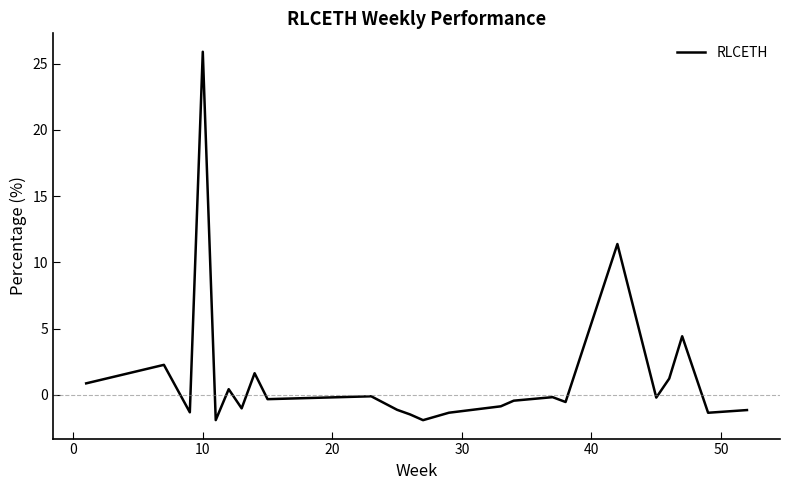

What is the difference between the maximum and minimum values?

27.8